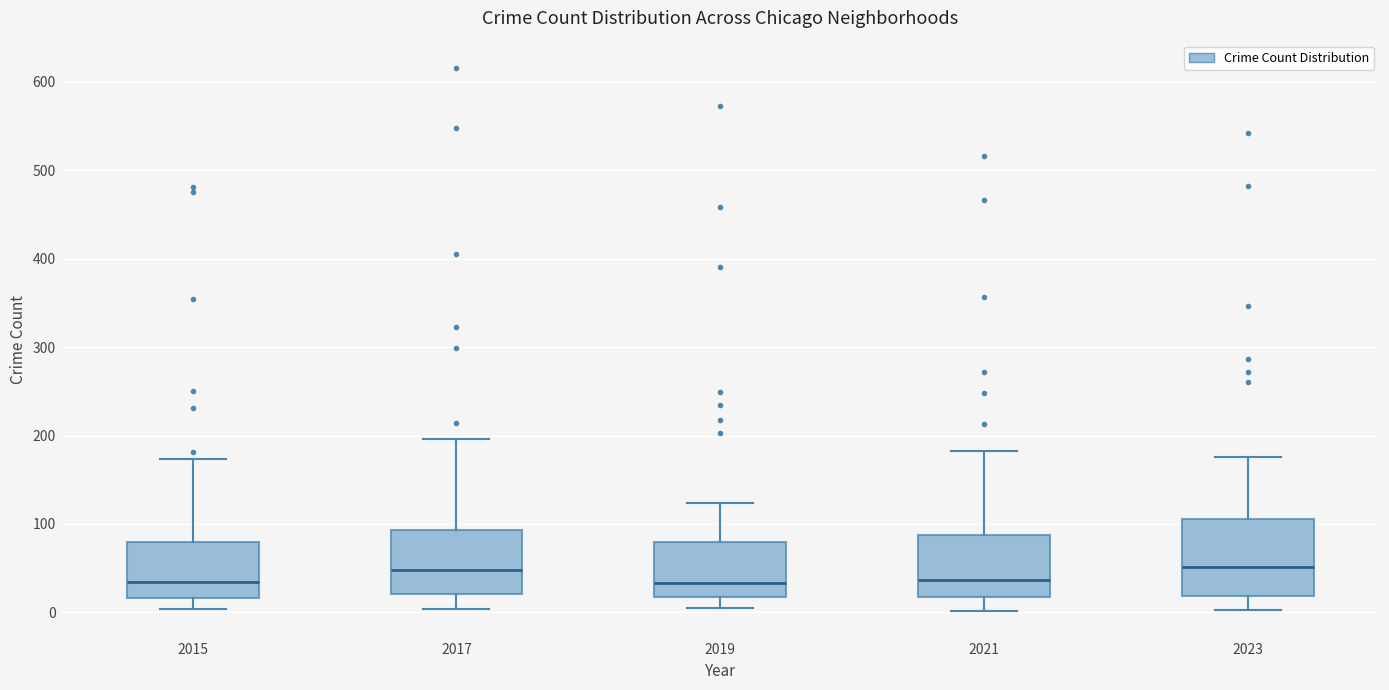

Where does the lower whisker of the box at x = 2023 end on the y-axis? The values are not printed on the chart, so give them approximately, as read against the axis.

0